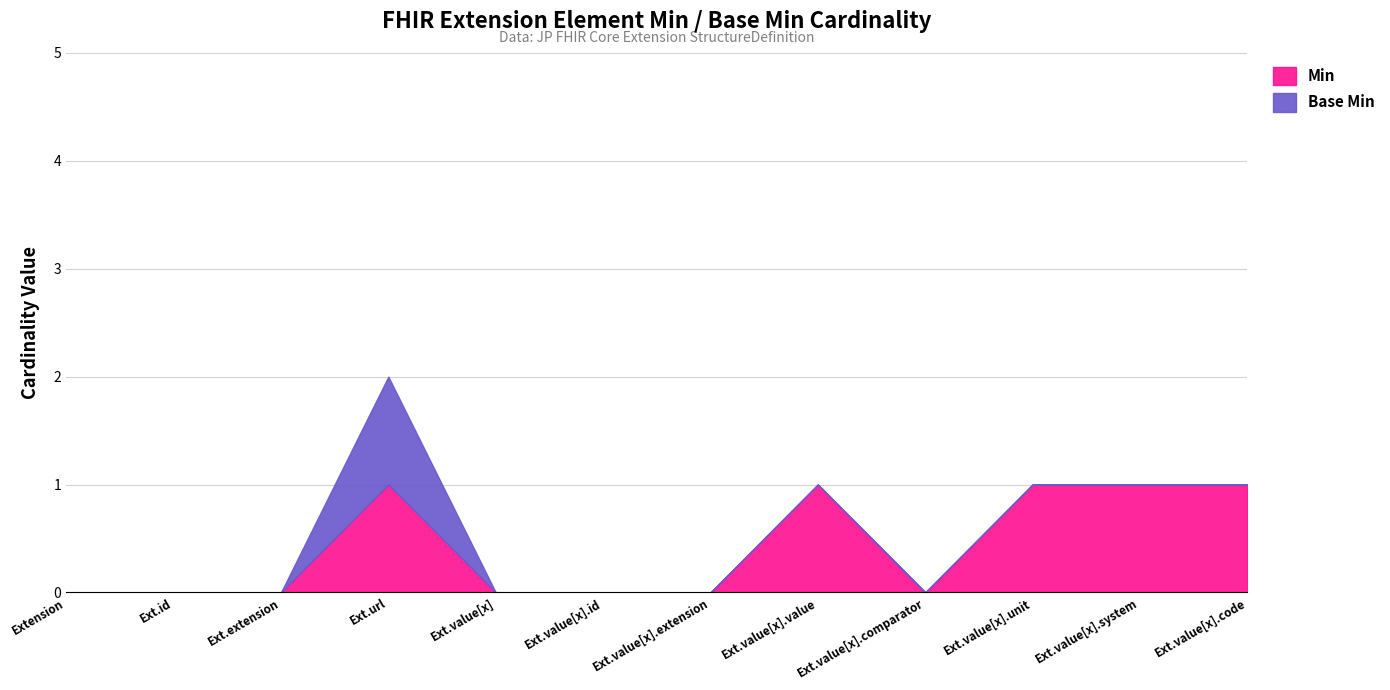

At Extension.value[x].unit, list the series in order from largest to smallest.

Min, Base Min